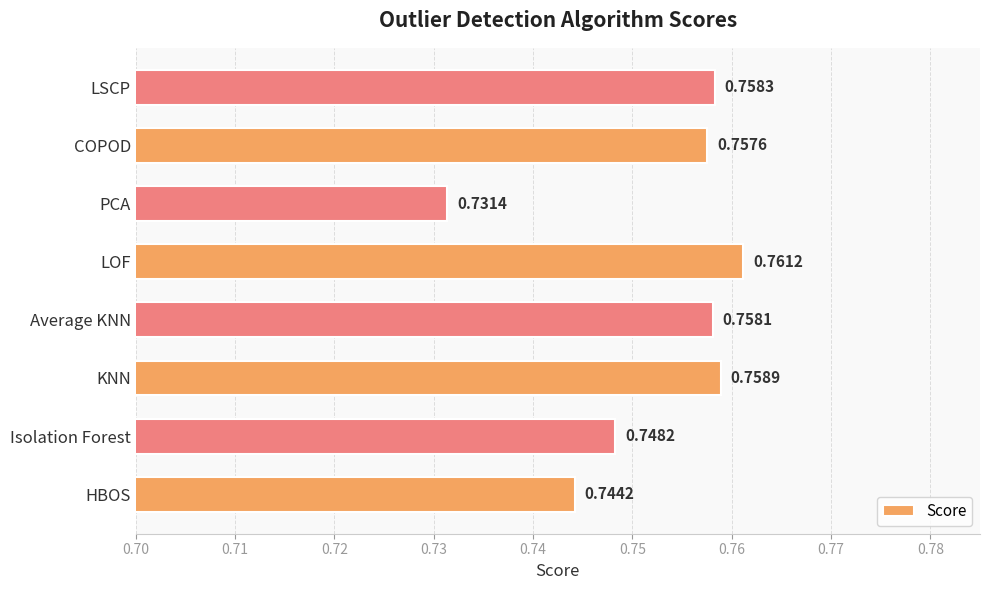

Are the bars grouped side by side (vs. stacked)?

No